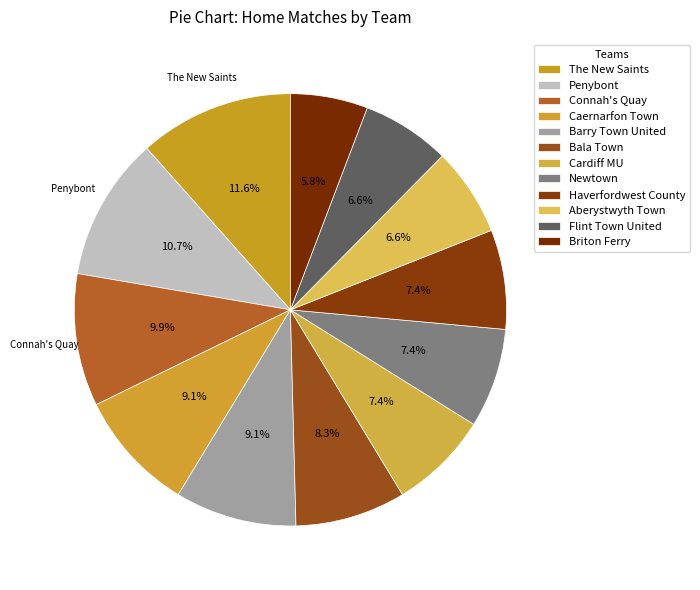

How many segments does this pie chart have?

12